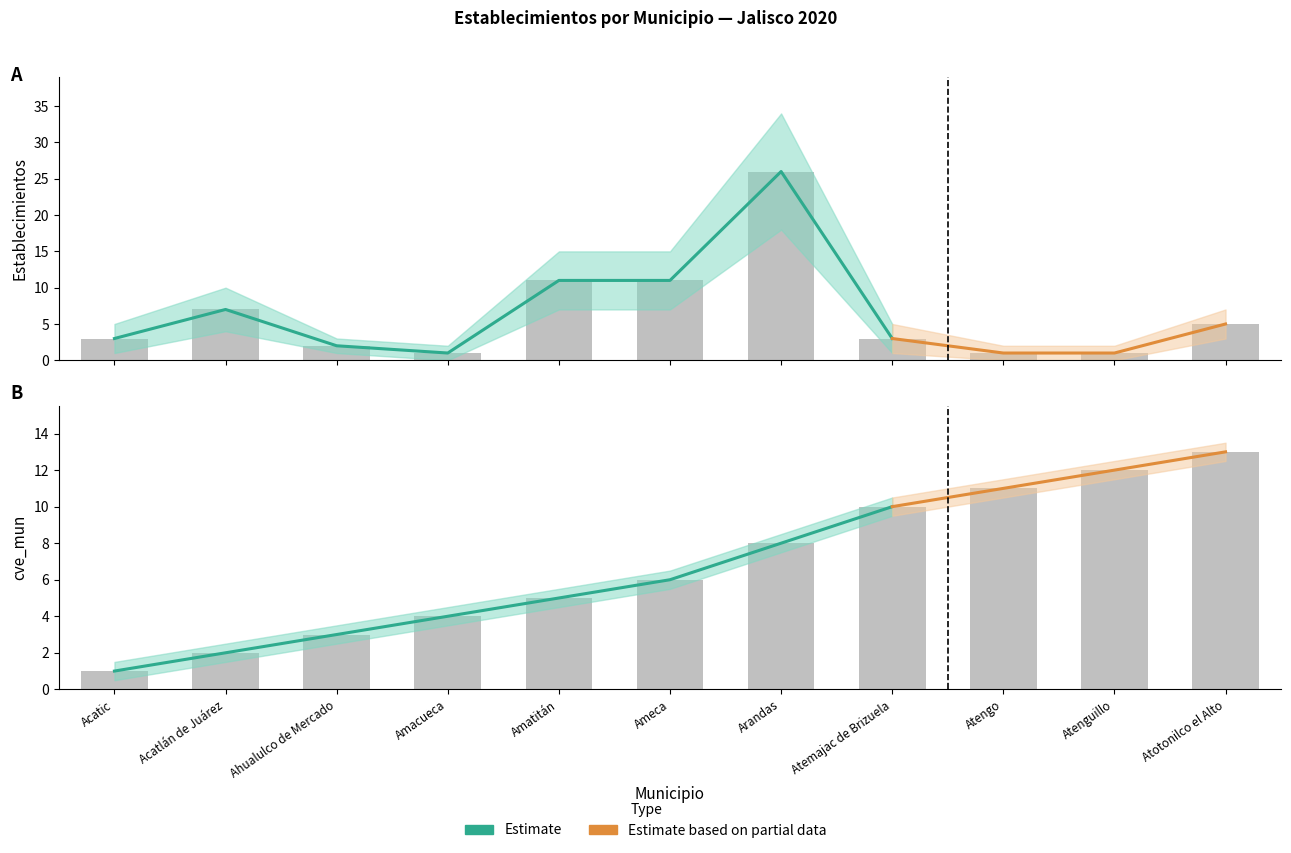

What is the difference between the maximum and second lowest values in the cve_mun series?

11